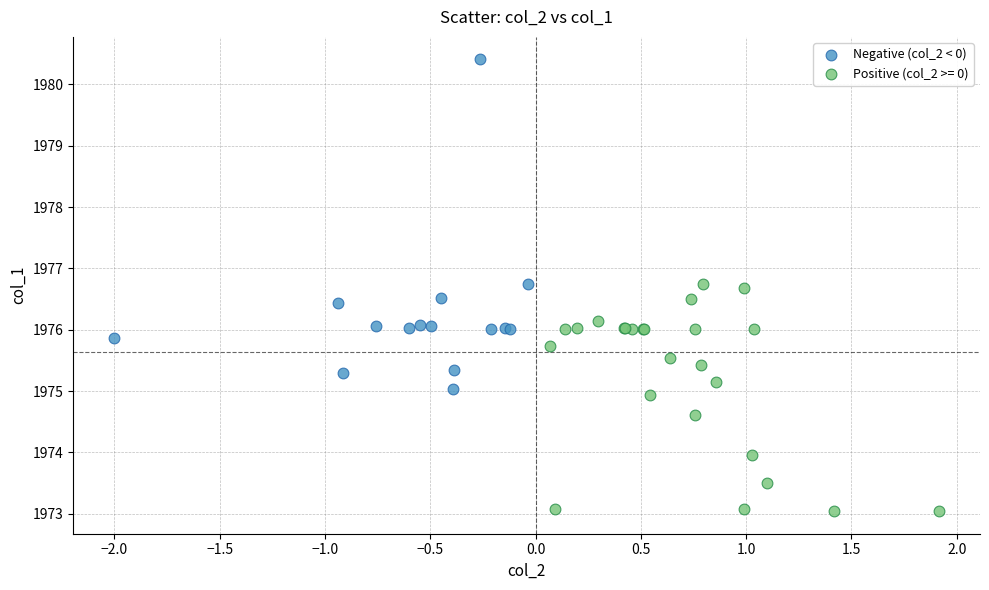

Which series reaches the maximum Y coordinate?

Negative (col_2 < 0)